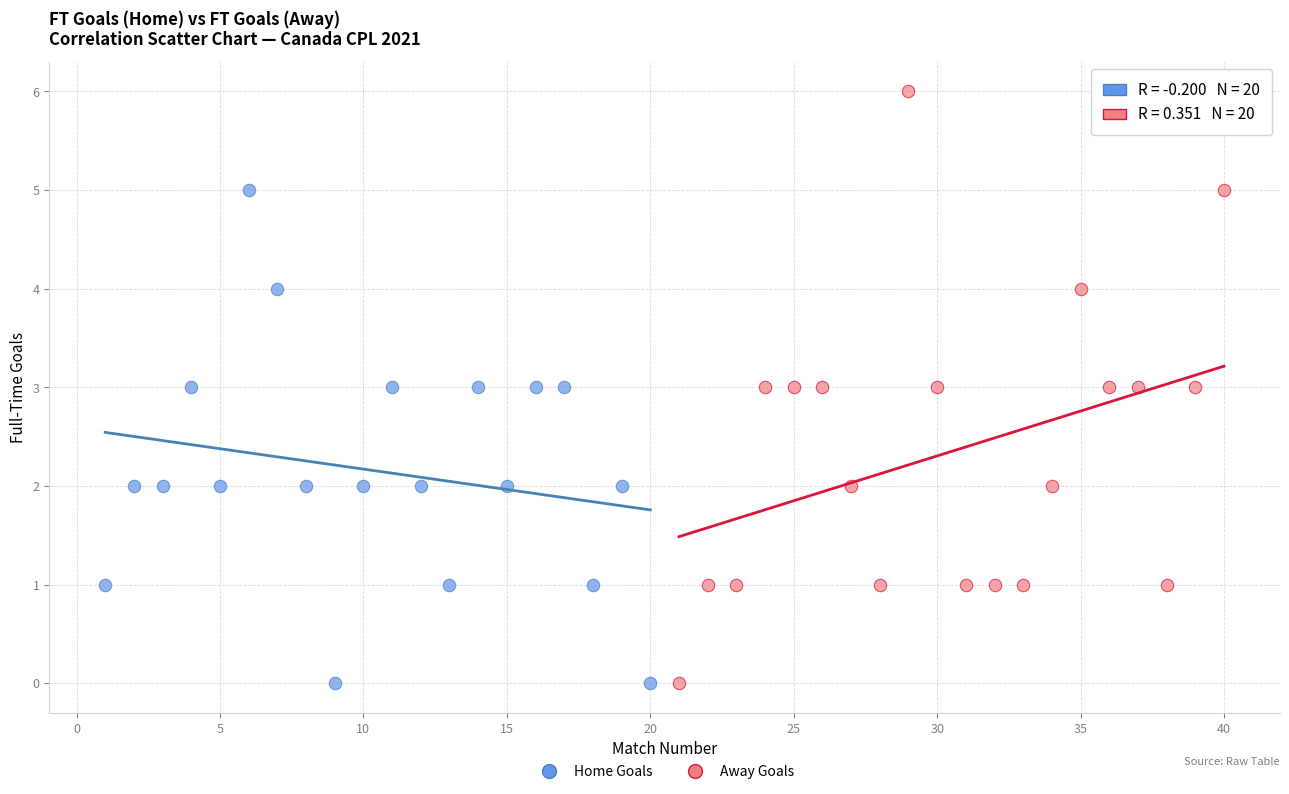

What are all the series names shown in the legend?

Home Goals, Away Goals